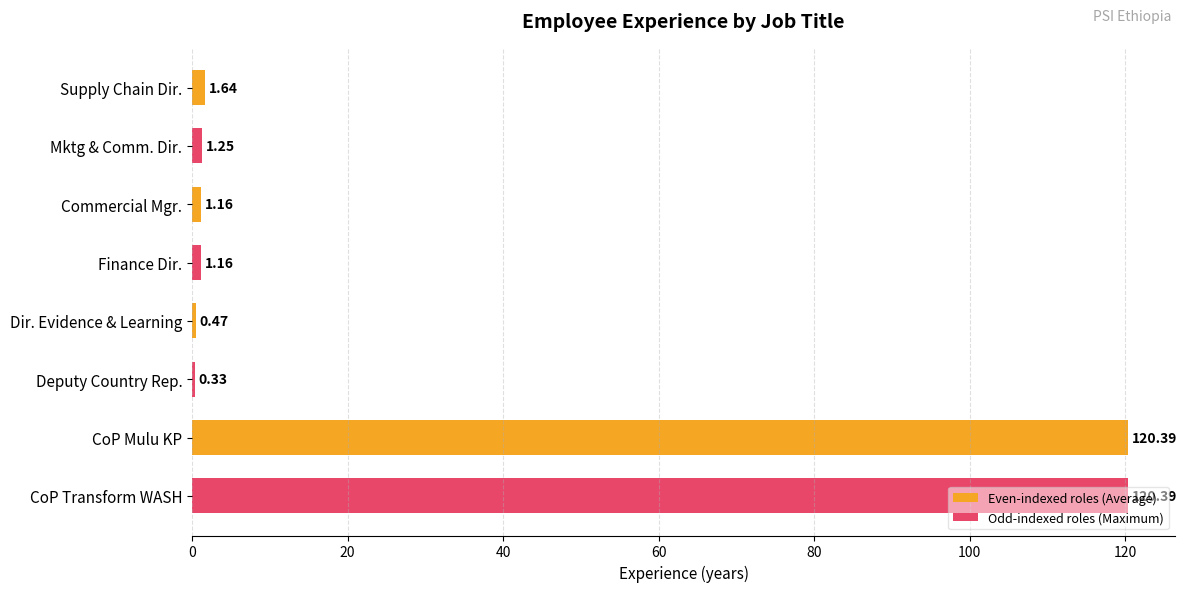

What is the sum of all values?

246.8